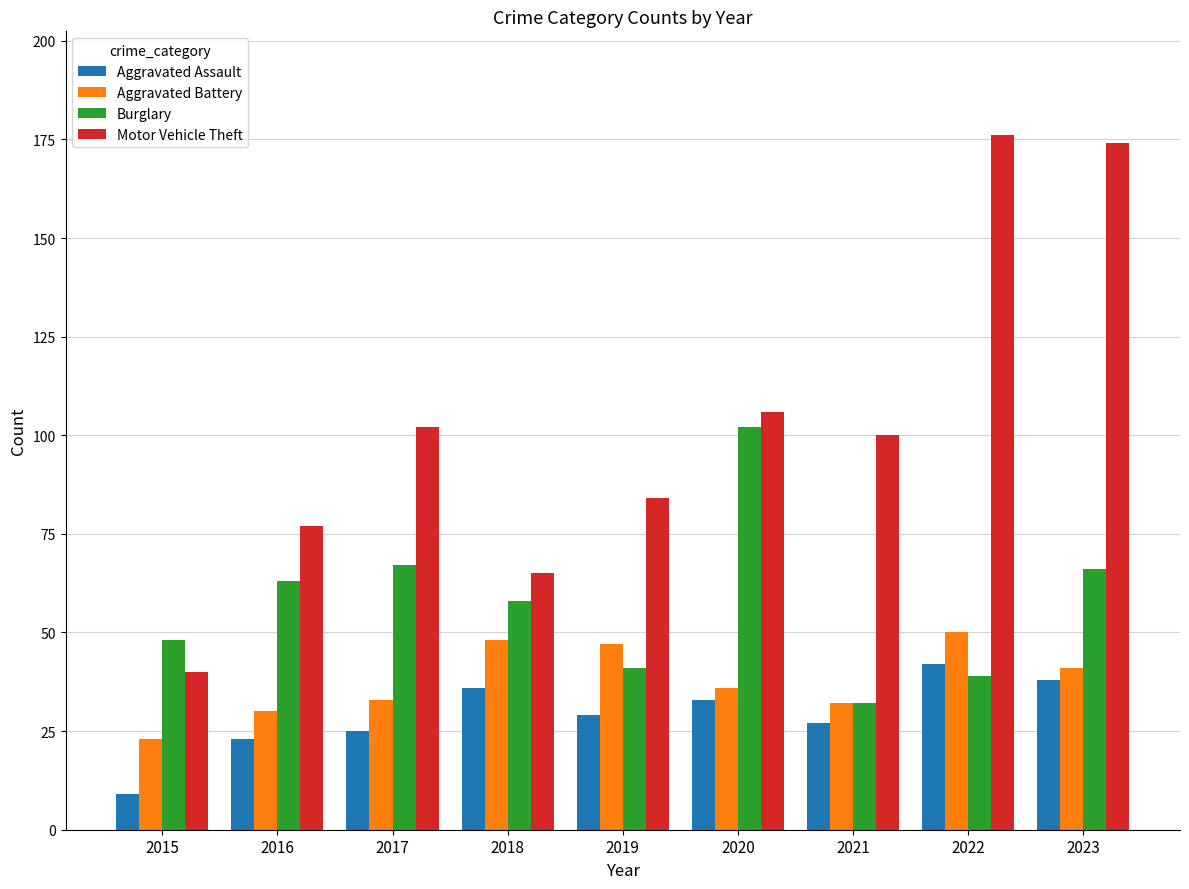

Which category has the highest value in the Burglary series?

2020